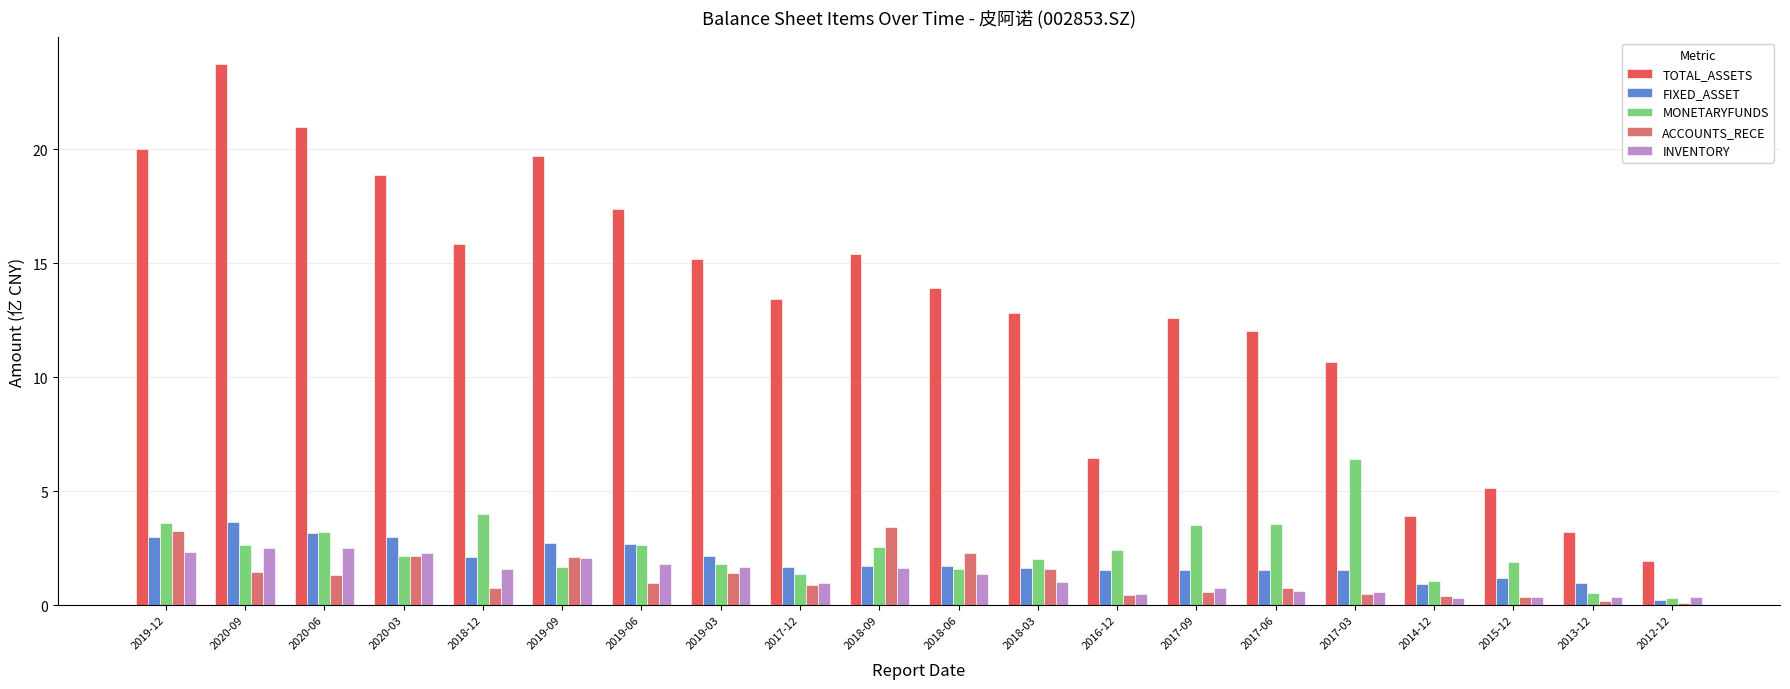

What is the sum of the MONETARYFUNDS values at 2018-09 and 2019-09?

4.2